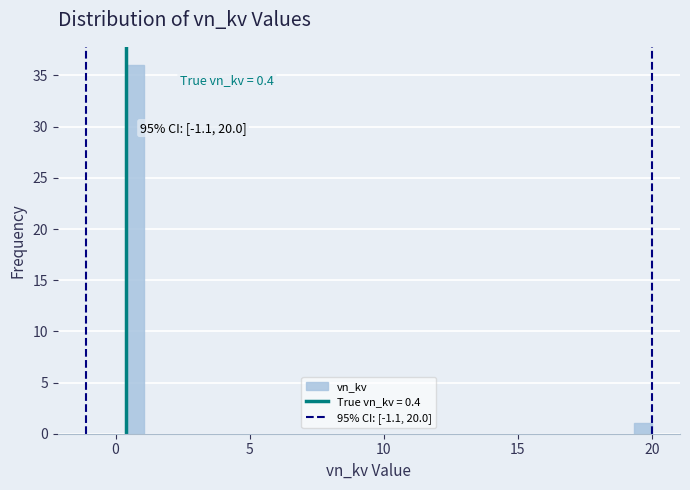

Read against the x-axis, roughly where is the centre of the tallest bar?

0.5